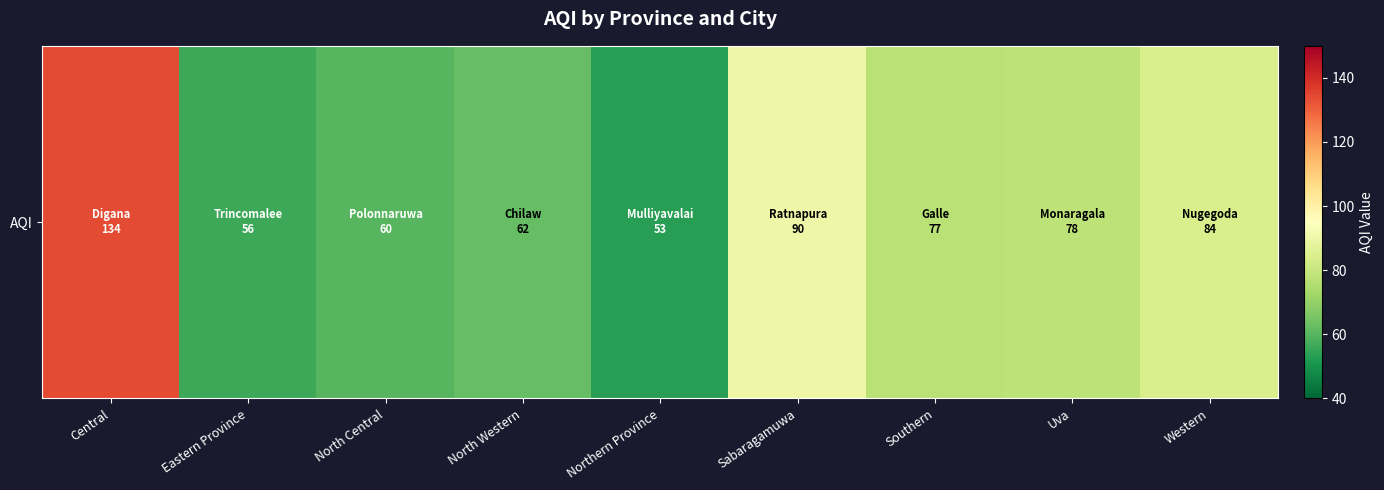

Reading left to right, what are all the values shown in this chart?

134	56	60	62	53	90	77	78	84